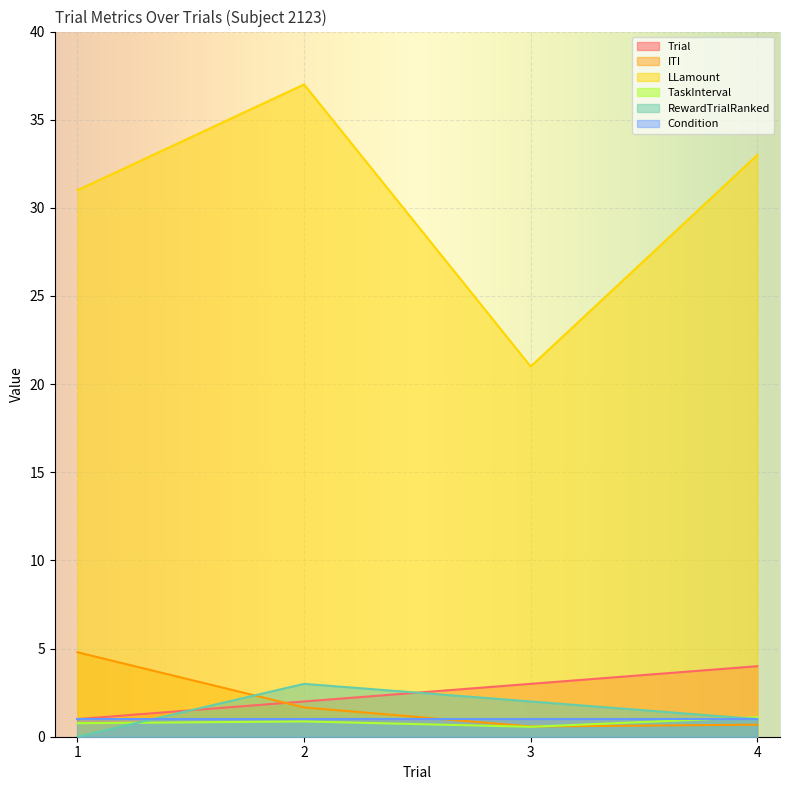

List the labels in order of LLamount value, smallest first.

3, 1, 4, 2